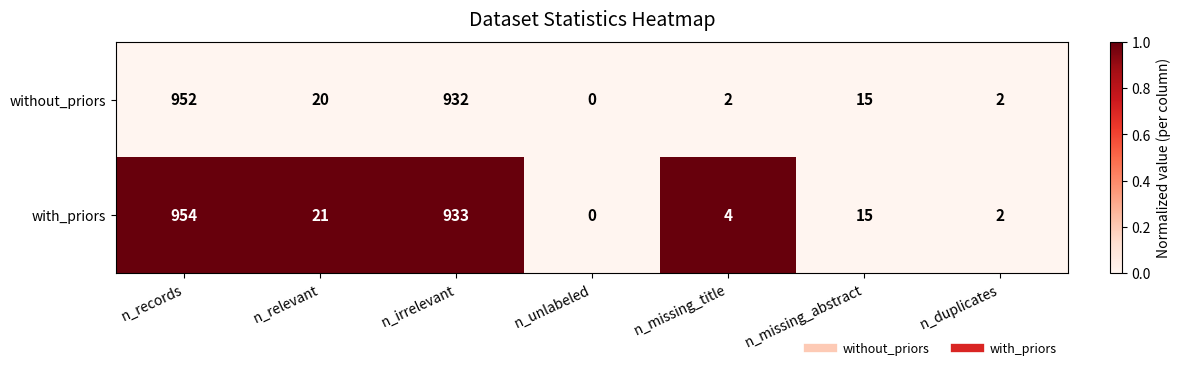

Which series has the widest spread of values?

with_priors